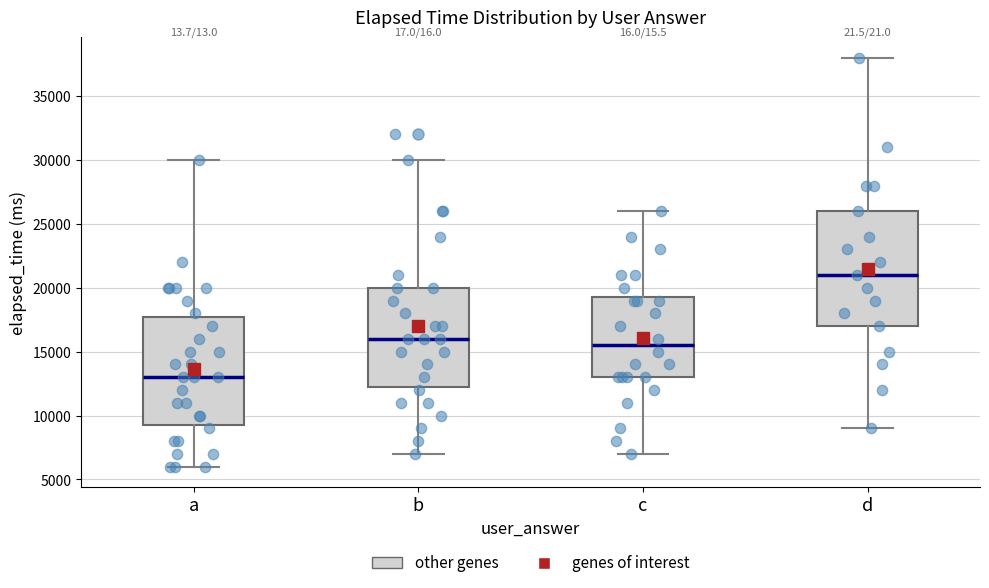

Which box has the lowest median line?

a